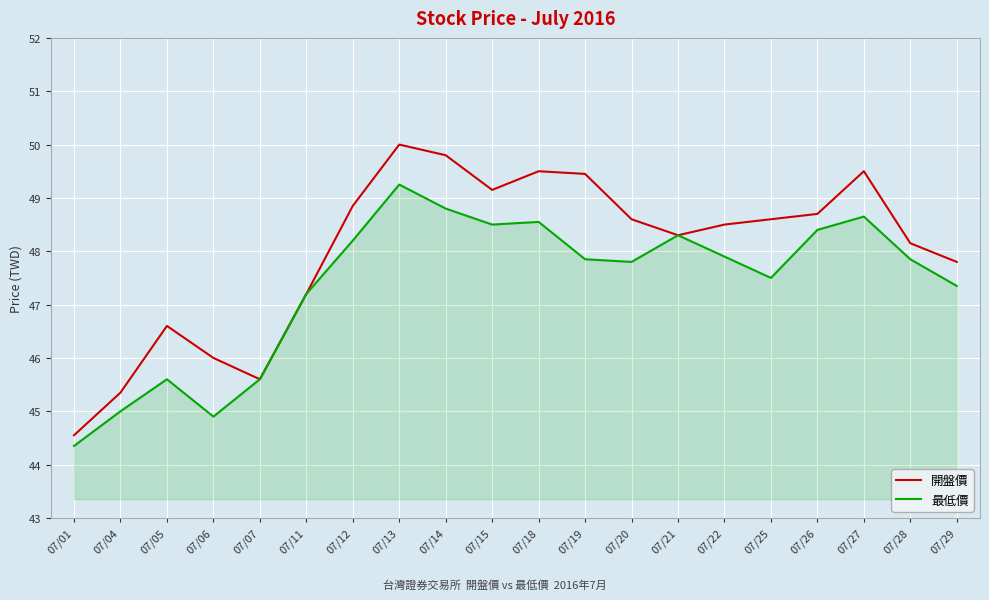

At how many categories does at least one series exceed 49?

6